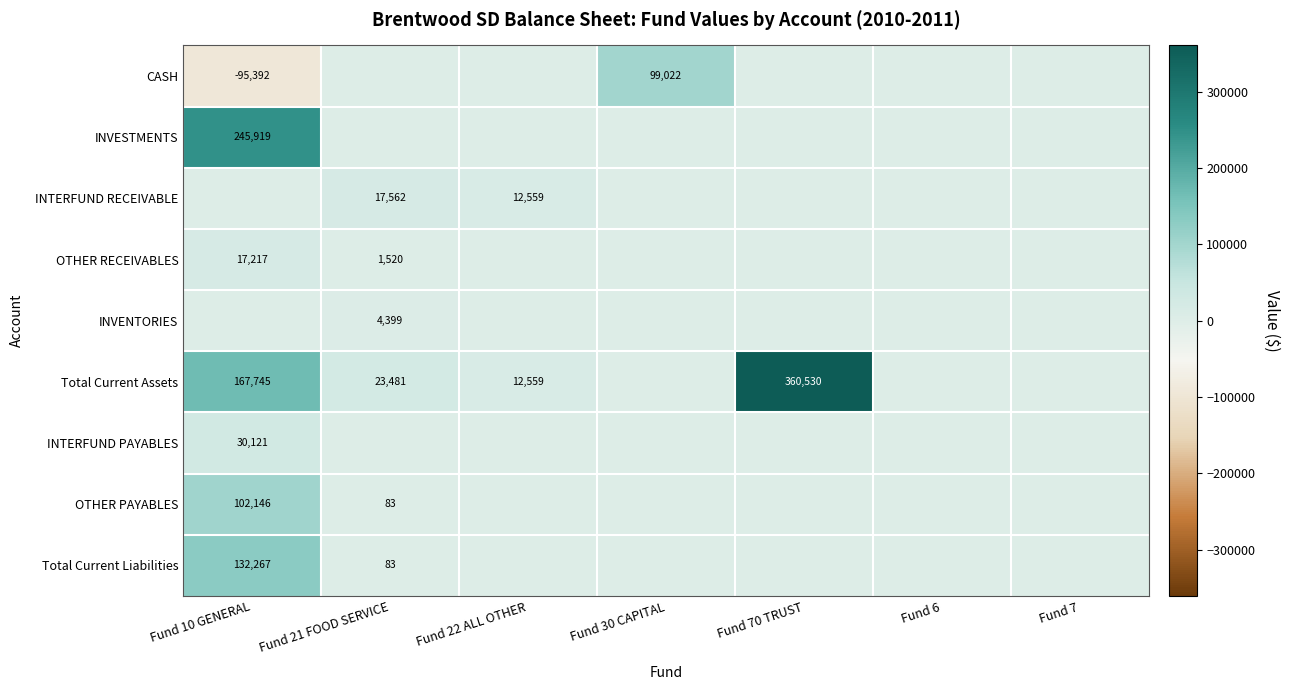

True or false: Total Current Assets has a value of 11571 at Fund 21 FOOD SERVICE.

False